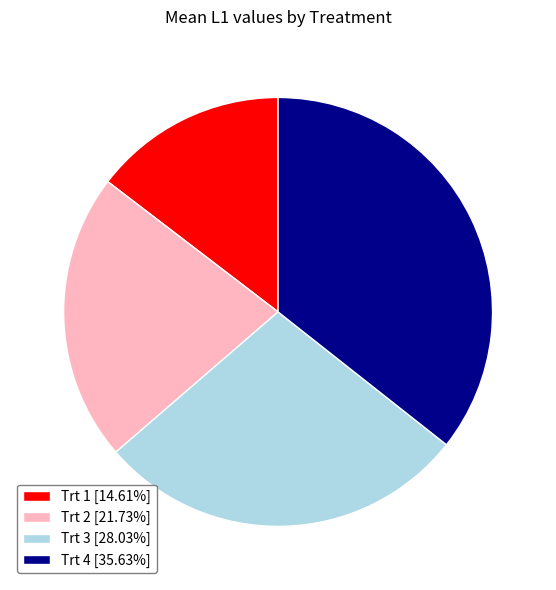

Approximately how many times larger is the value at Trt 4 [35.63%] compared to Trt 2 [21.73%]?

1.6